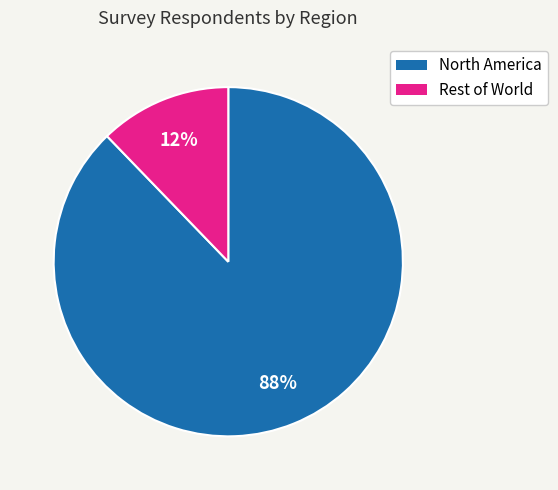

To the nearest percent, what is the difference between the largest and smallest slice percentages?

76%